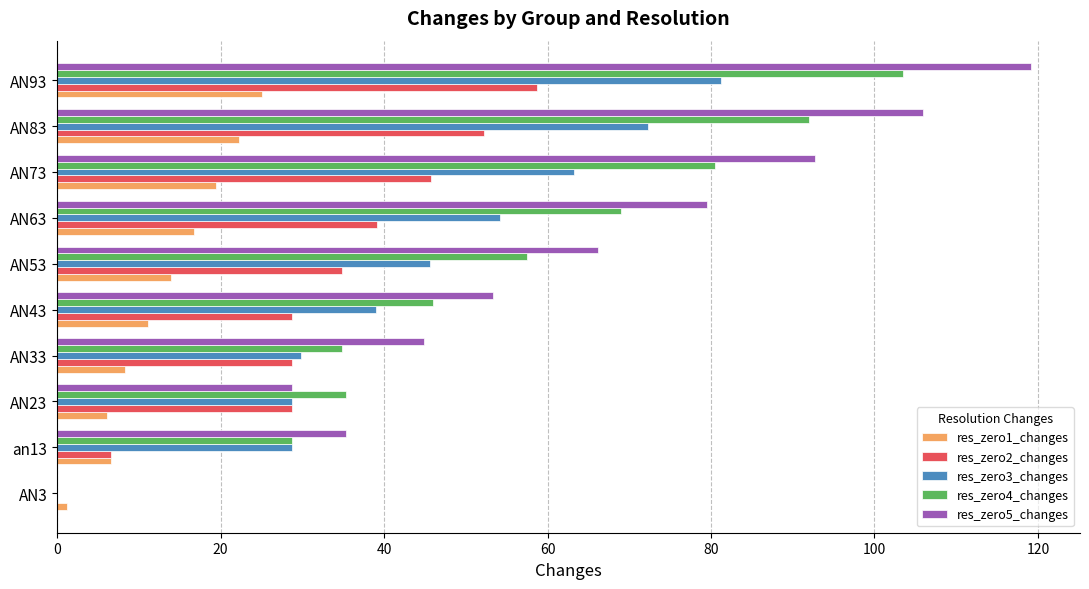

What is the greatest value displayed?

119.2